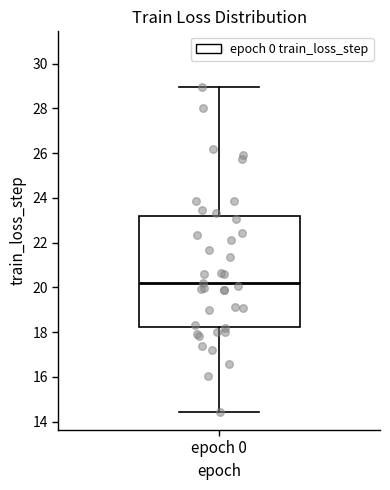

Transcribe this box plot: give where the median line is, the range the box spans, and where the two whiskers end, as read against the y-axis. The values are not printed on the chart, so give them approximately, as read against the axis.

median 20.2, box 18.2 to 23.2, whiskers 14.4 to 29.0